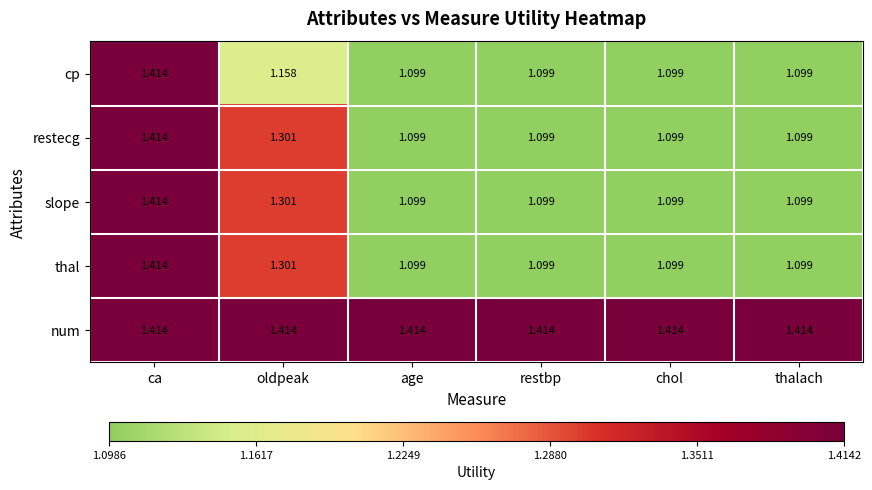

Is the value of restecg at restbp greater than the value of num at restbp?

No